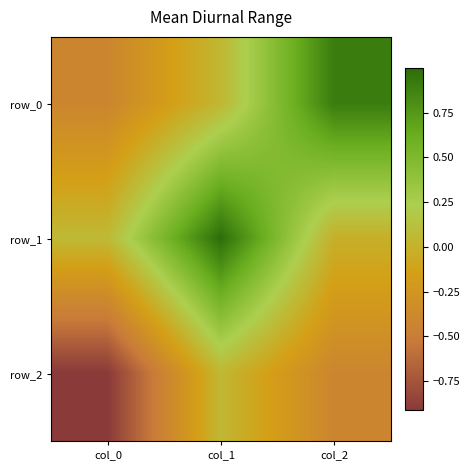

At which category does the chart reach its peak across all series?

col_1